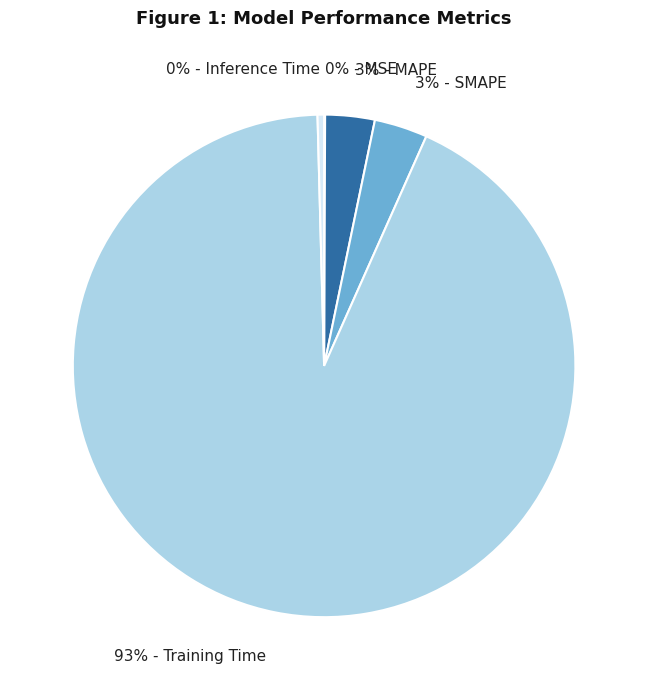

Does any single category account for the majority?

Yes